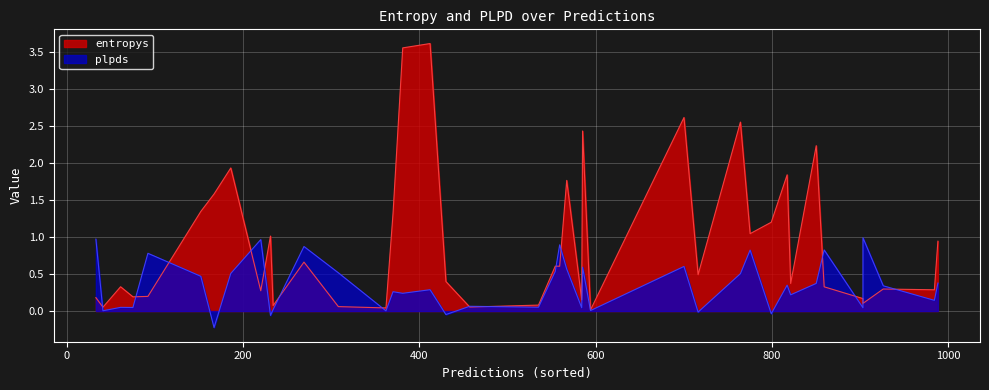

At 39, list the series in order from largest to smallest.

entropys, plpds